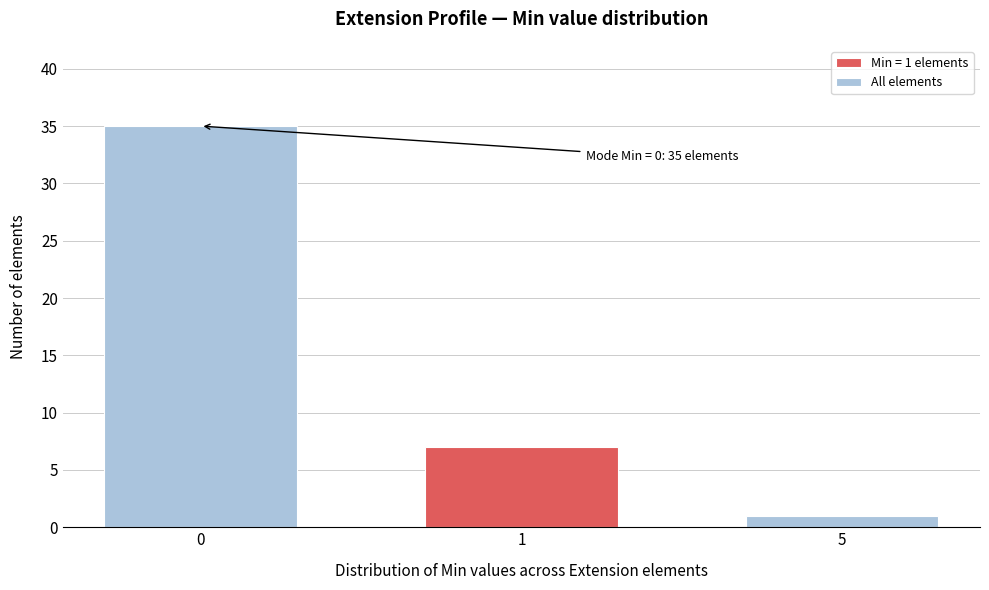

Reading left to right, what are all the values shown in this chart?

0=35	1=7	5=1